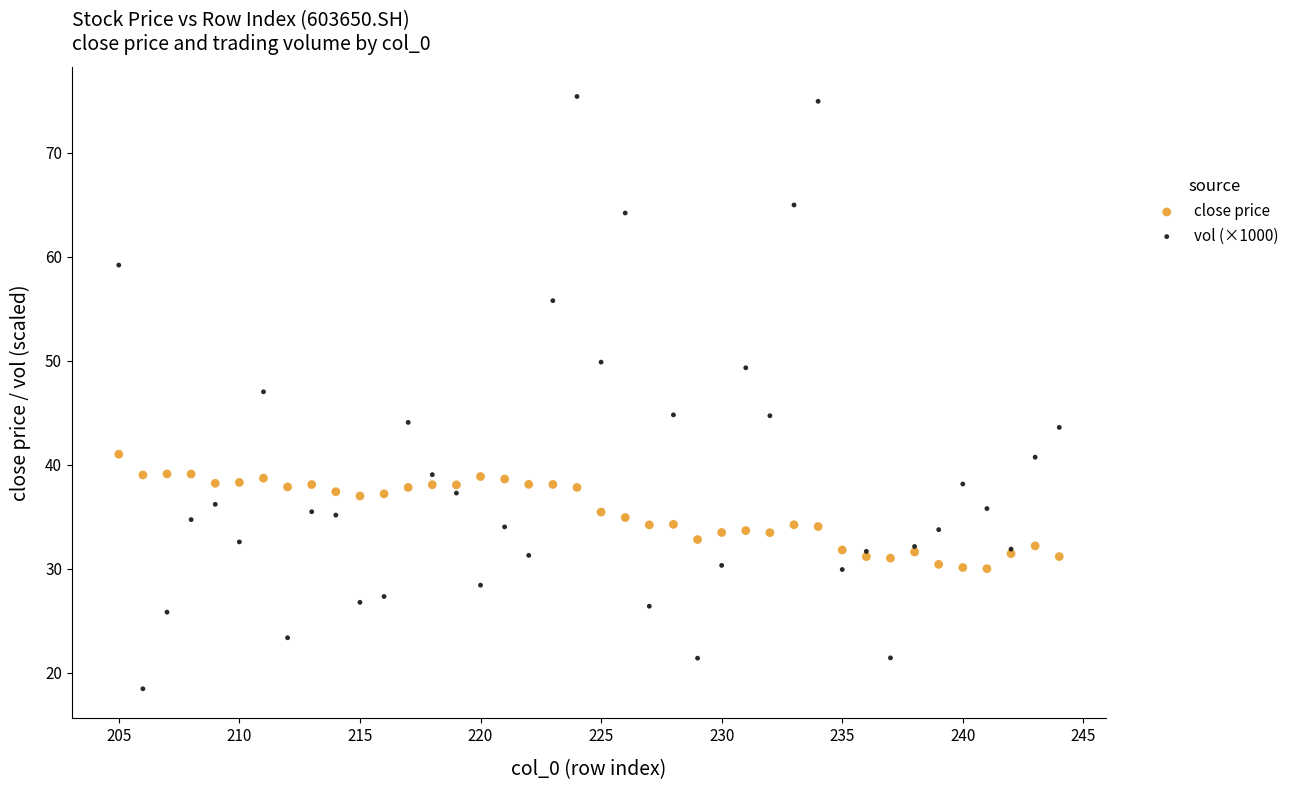

Which series contains the lowest Y value?

vol (×1000)